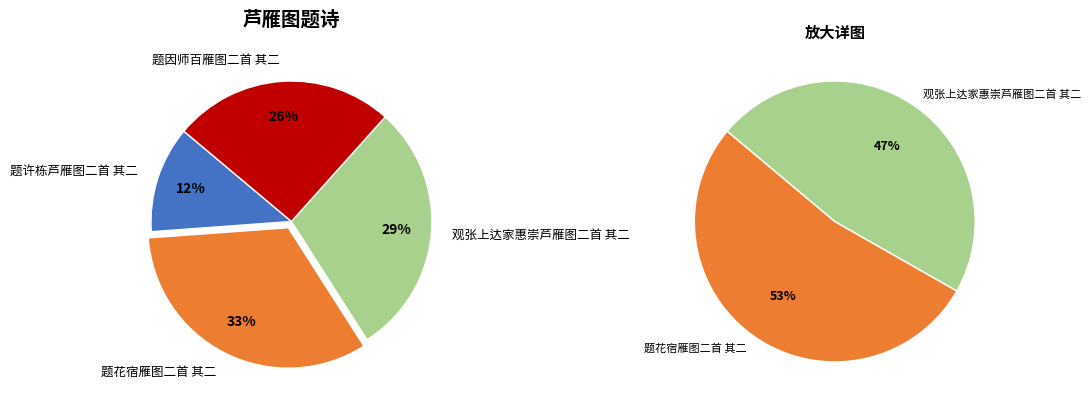

To the nearest percent, what is the difference between the largest and smallest slice percentages?

21%